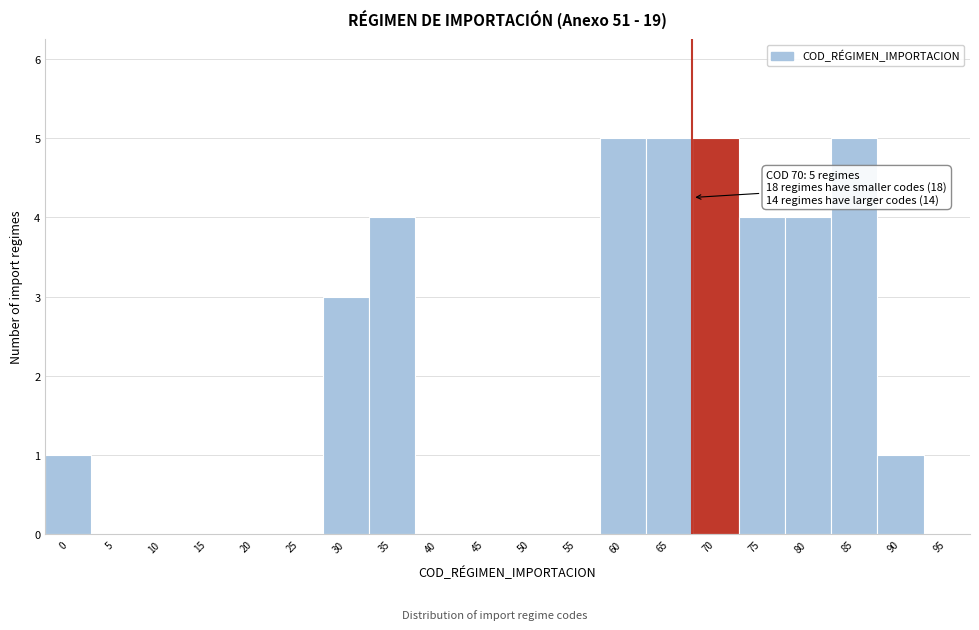

Reading left to right, extract all data points from this chart.

0=1	5=0	10=0	15=0	20=0	25=0	30=3	35=4	40=0	45=0	50=0	55=0	60=5	65=5	70=5	75=4	80=4	85=5	90=1	95=0